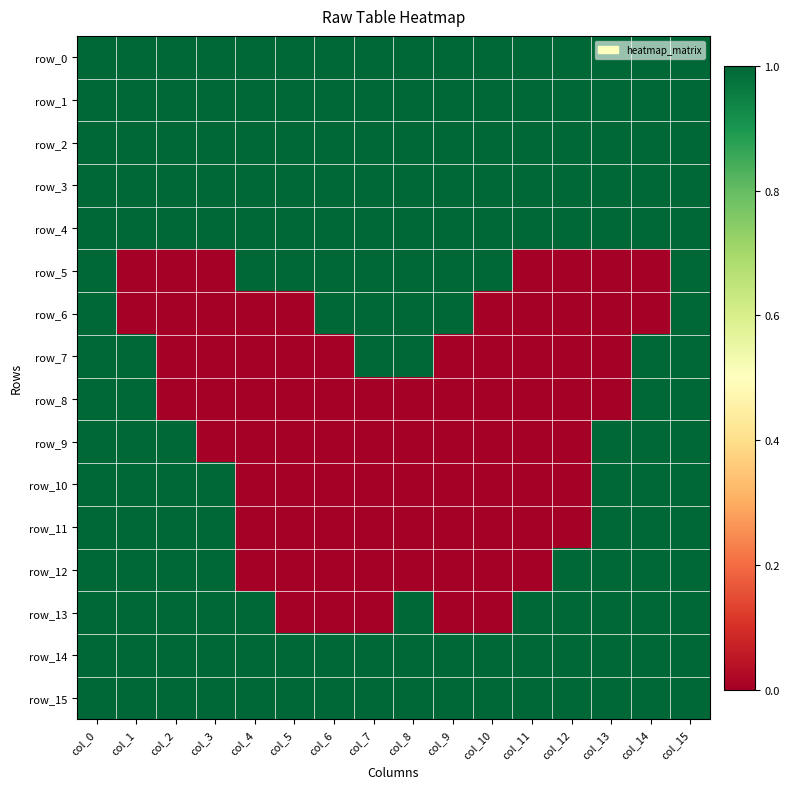

Which series has the largest total across all categories?

row_0